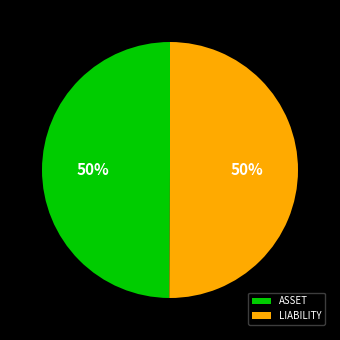

Do ASSET and LIABILITY together represent more than half of the pie?

Yes